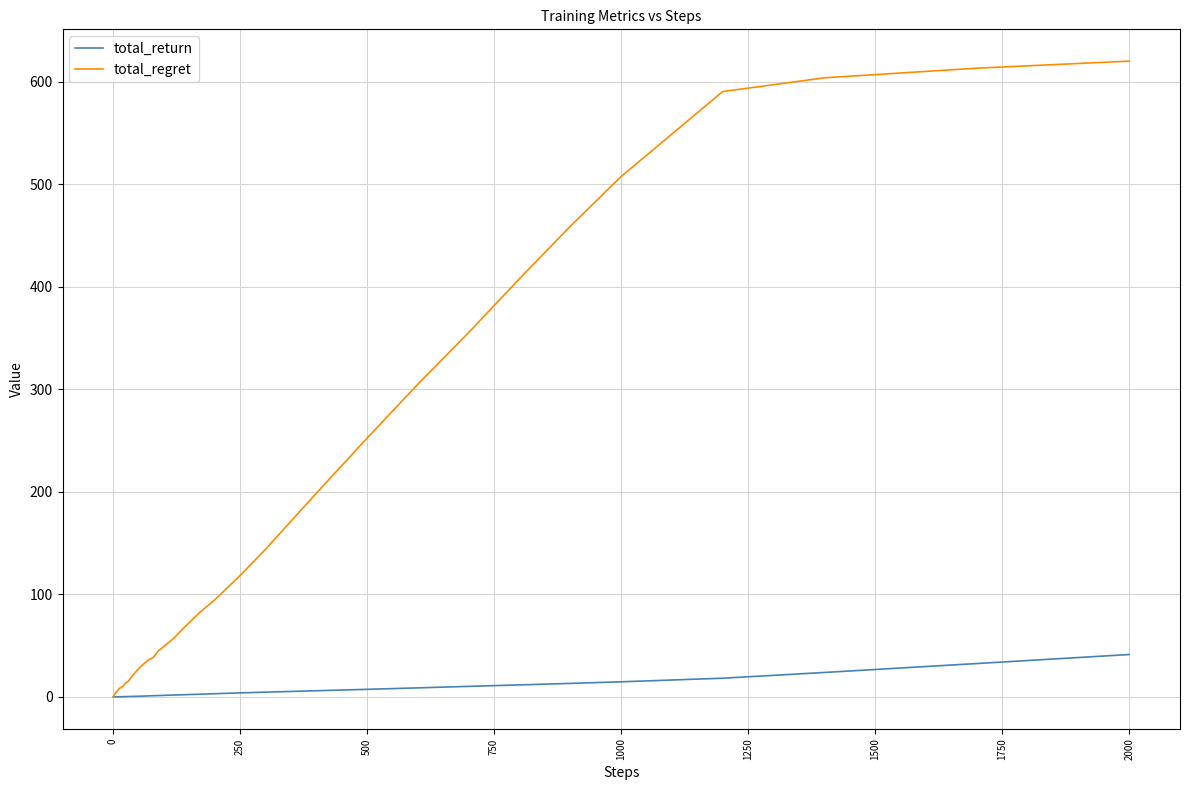

Does the chart have visible grid lines?

Yes